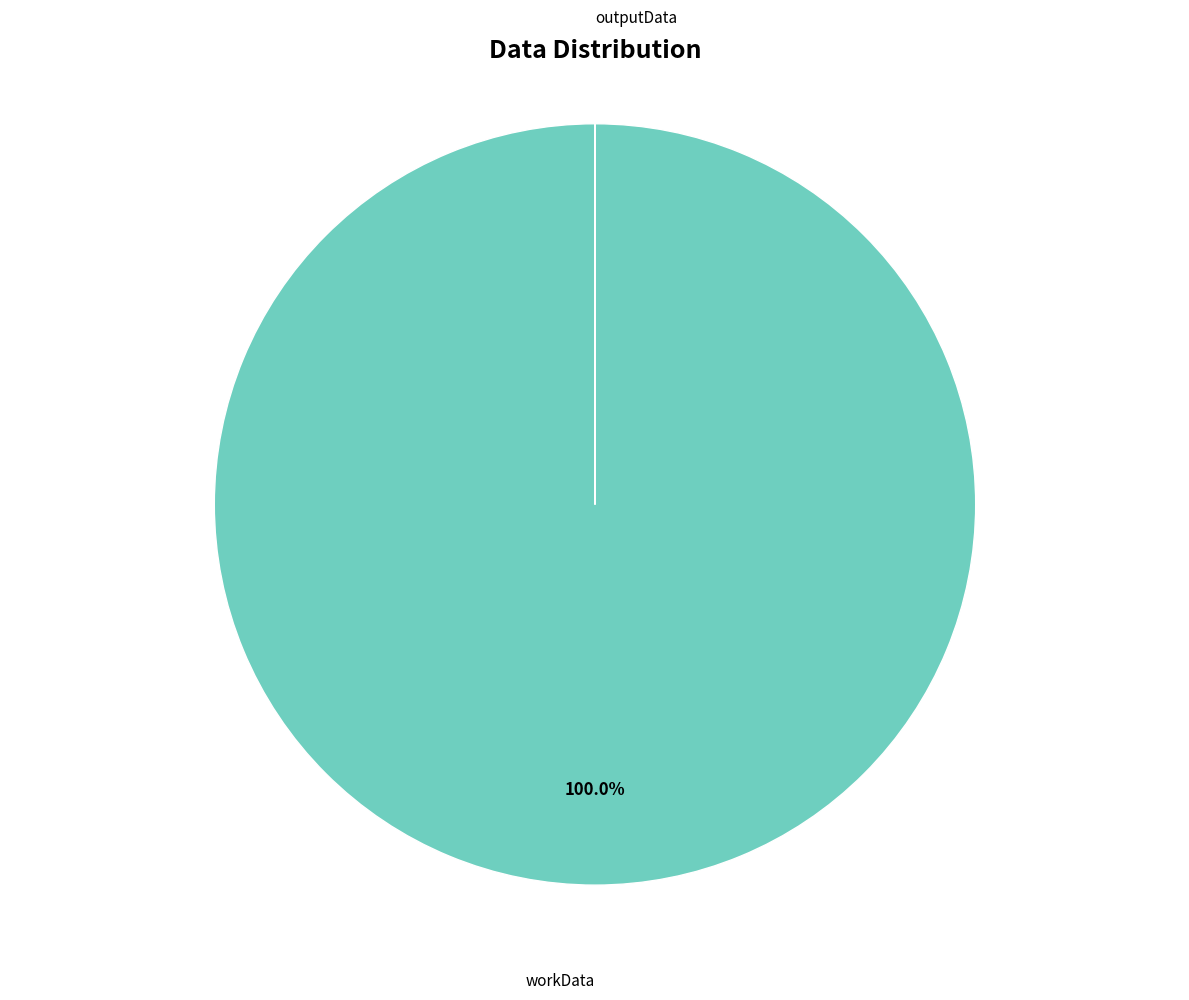

Is workData the majority of the pie?

Yes